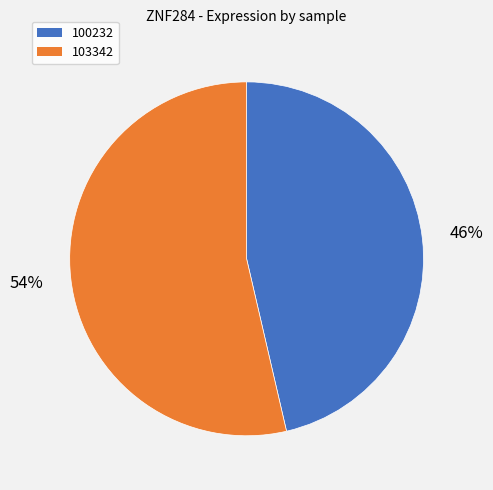

Is 103342 the majority of the pie?

Yes